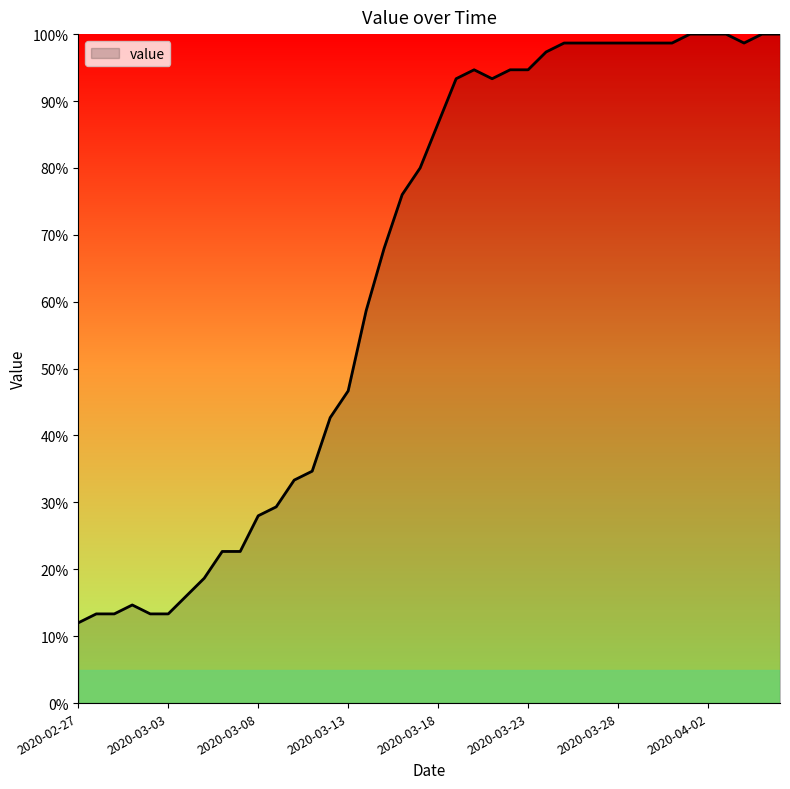

What is the maximum value shown in the chart?

100.0